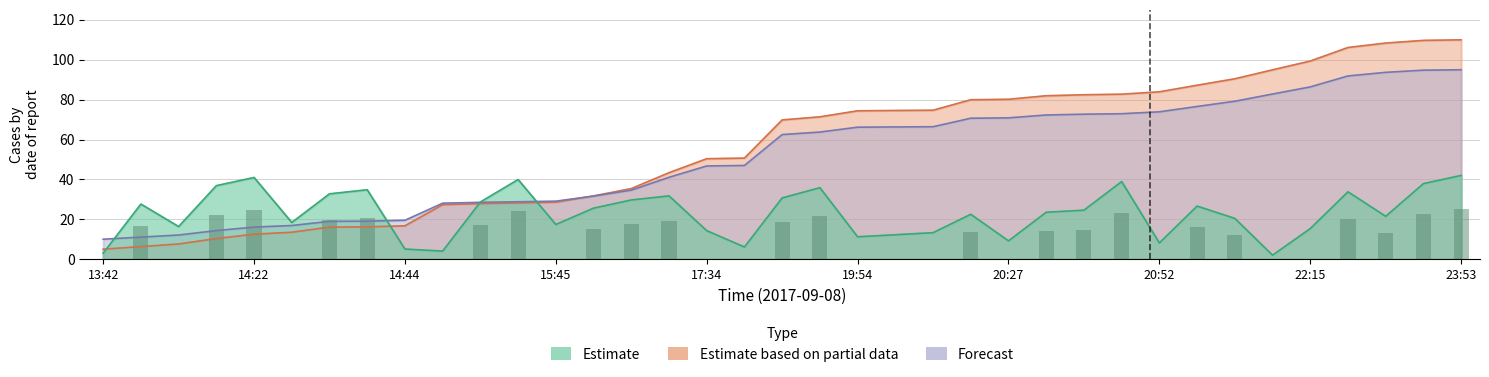

Which series changed the most between 2017-09-08 13:48 and 2017-09-08 16:53?

Estimate based on partial data